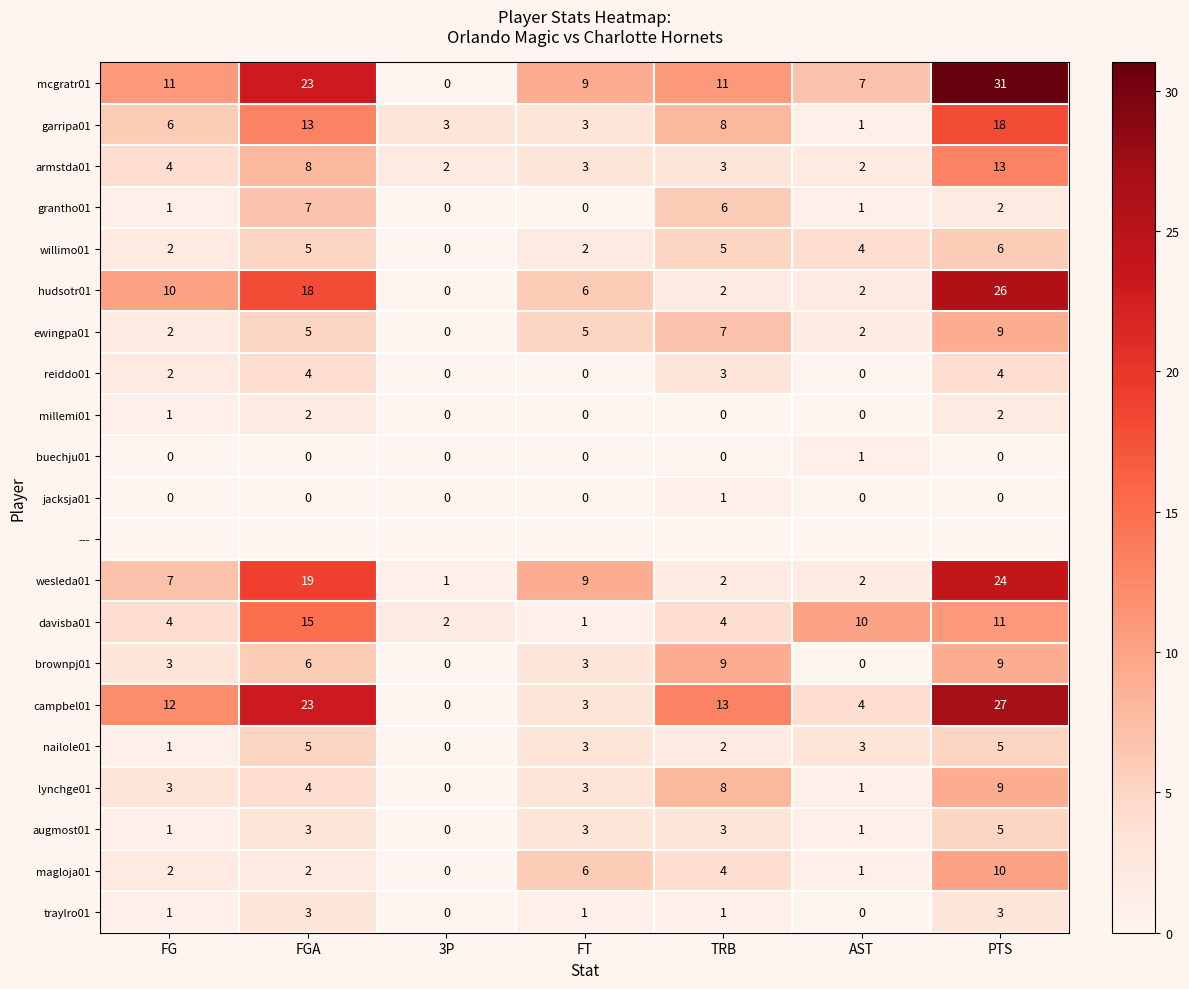

At which label is lynchge01 closest to 4?

FGA